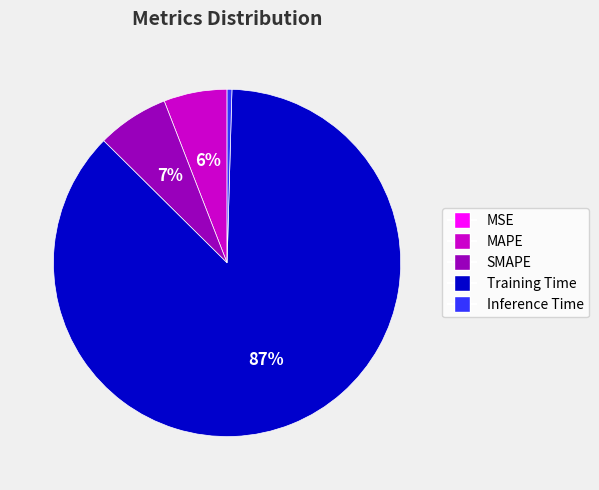

True or false: MAPE accounts for 6% of the total.

True